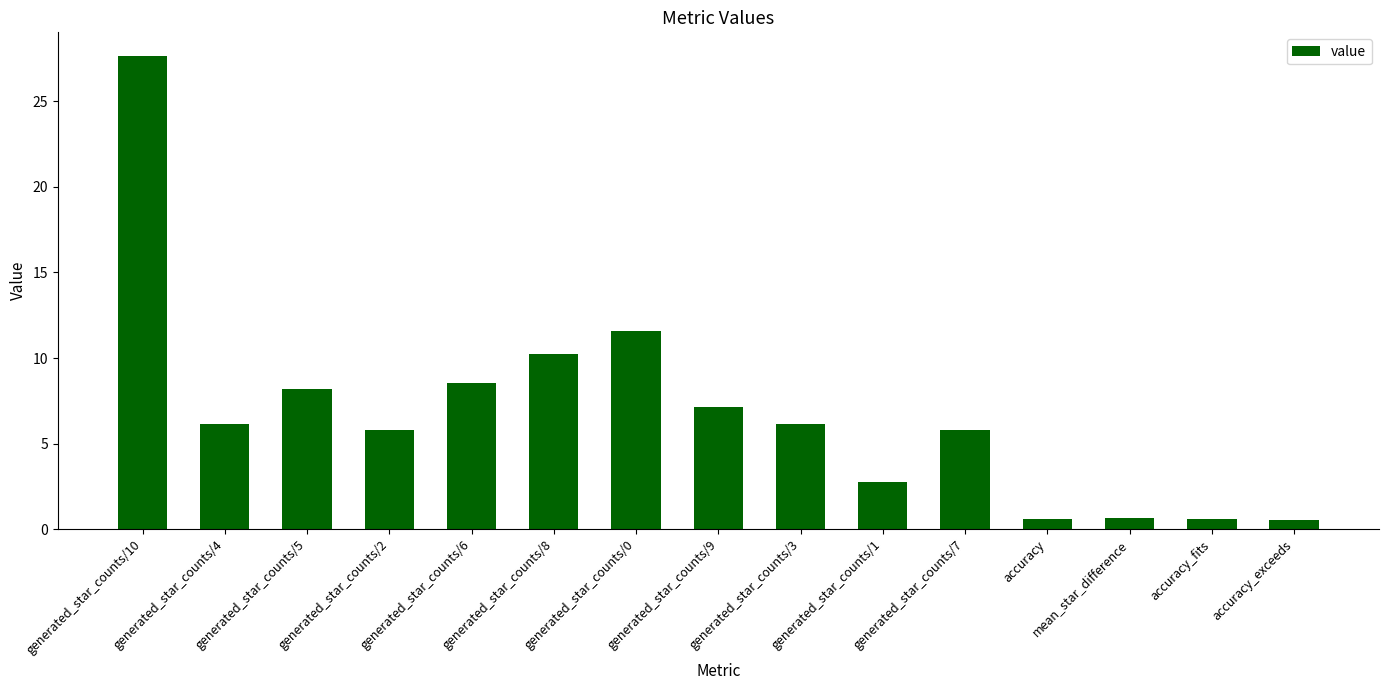

Between accuracy and generated_star_counts/10, which is larger?

generated_star_counts/10